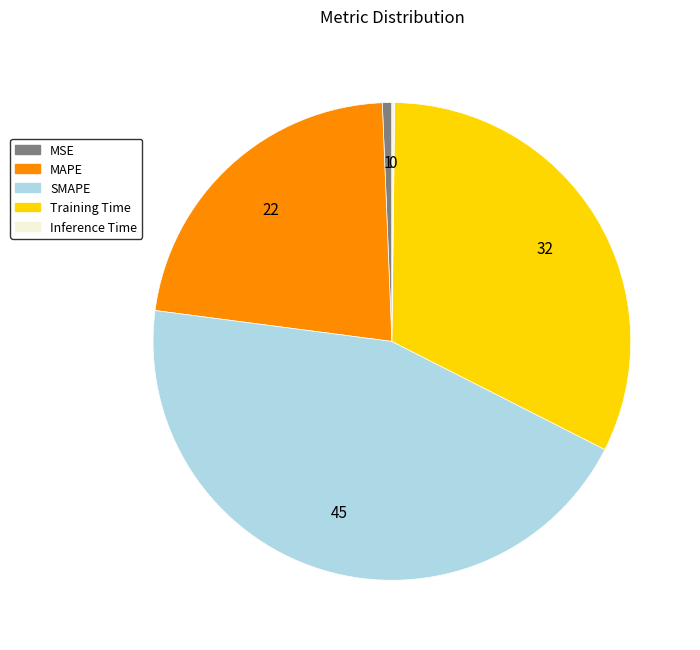

Which has a higher value, MAPE or SMAPE?

SMAPE